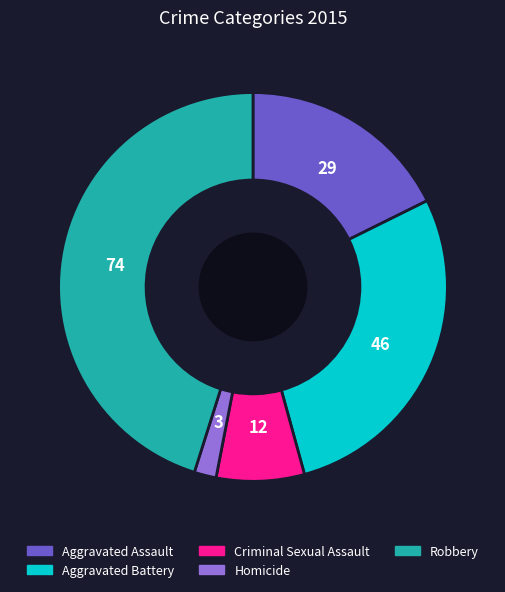

Which category has the biggest portion of the pie?

Robbery